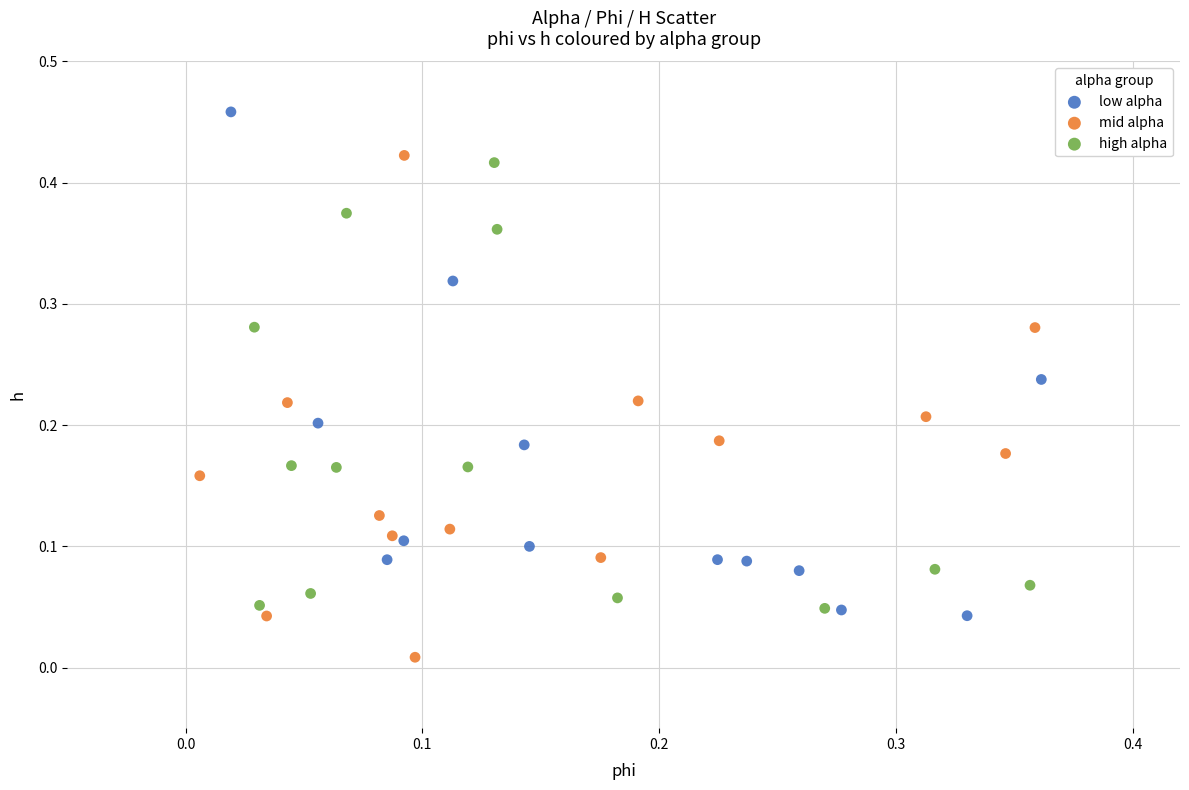

Which series reaches the minimum Y coordinate?

mid alpha